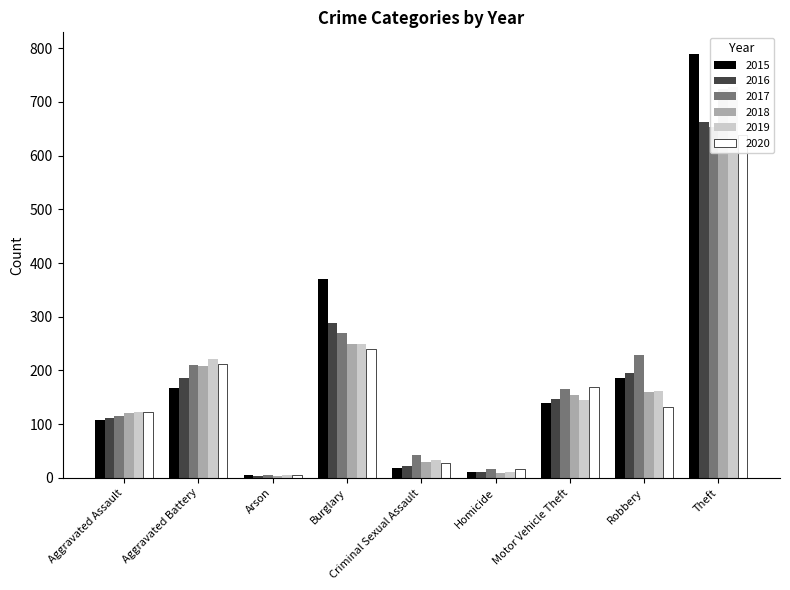

Which series has the widest spread of values?

2015